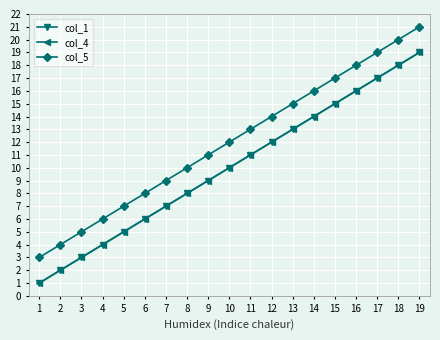

Does the chart have visible grid lines?

Yes